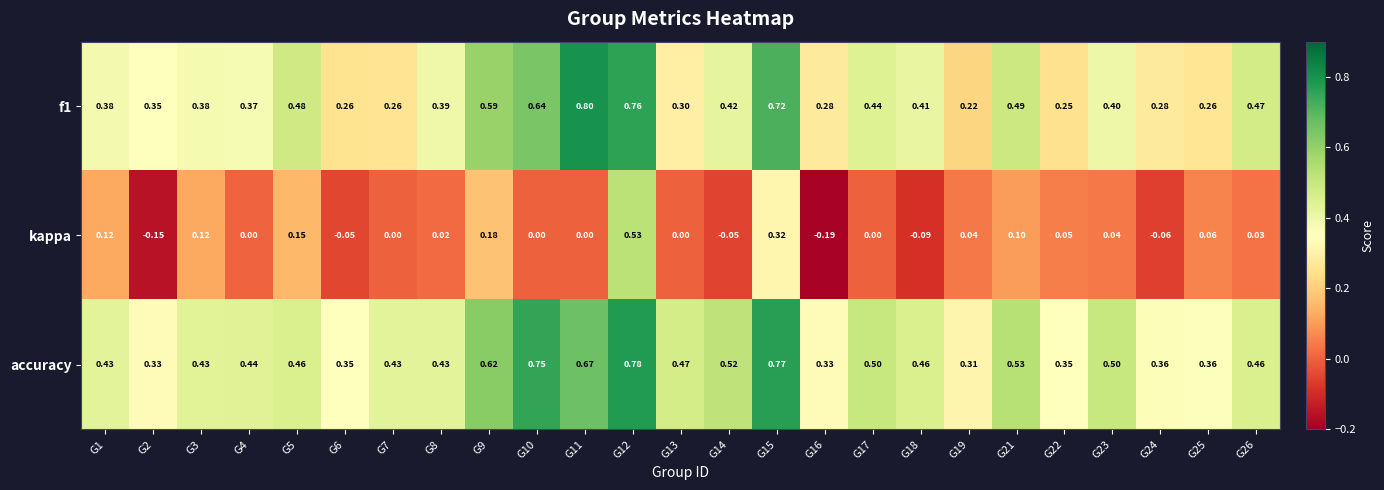

Which series has the widest spread of values?

kappa